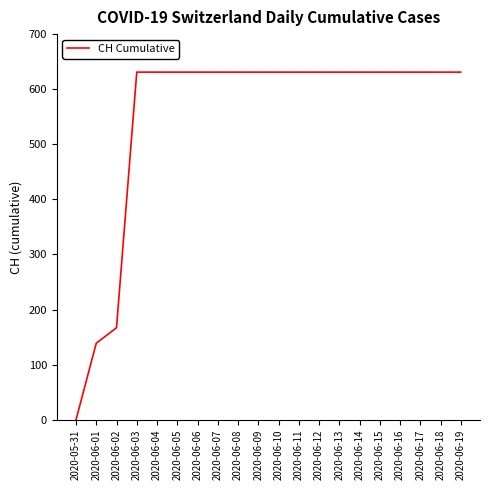

Reading right to left, list all the values displayed in this chart.

2020-06-19=631	2020-06-18=631	2020-06-17=631	2020-06-16=631	2020-06-15=631	2020-06-14=631	2020-06-13=631	2020-06-12=631	2020-06-11=631	2020-06-10=631	2020-06-09=631	2020-06-08=631	2020-06-07=631	2020-06-06=631	2020-06-05=631	2020-06-04=631	2020-06-03=631	2020-06-02=167	2020-06-01=139	2020-05-31=0